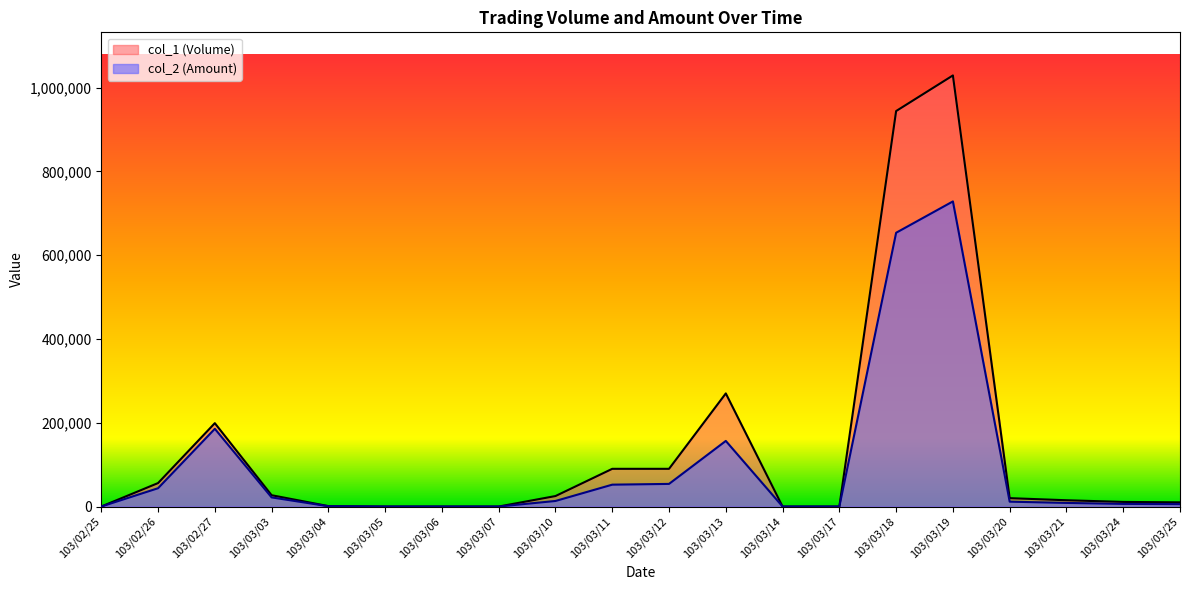

True or false: col_2 (Amount) and col_1 (Volume) intersect in this chart.

False